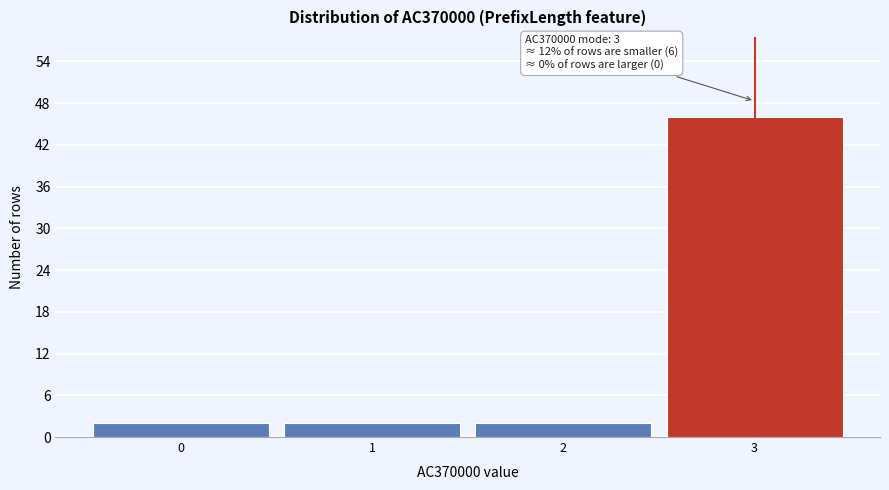

Which range on the x-axis has the tallest bar?

2.5 to 3.5